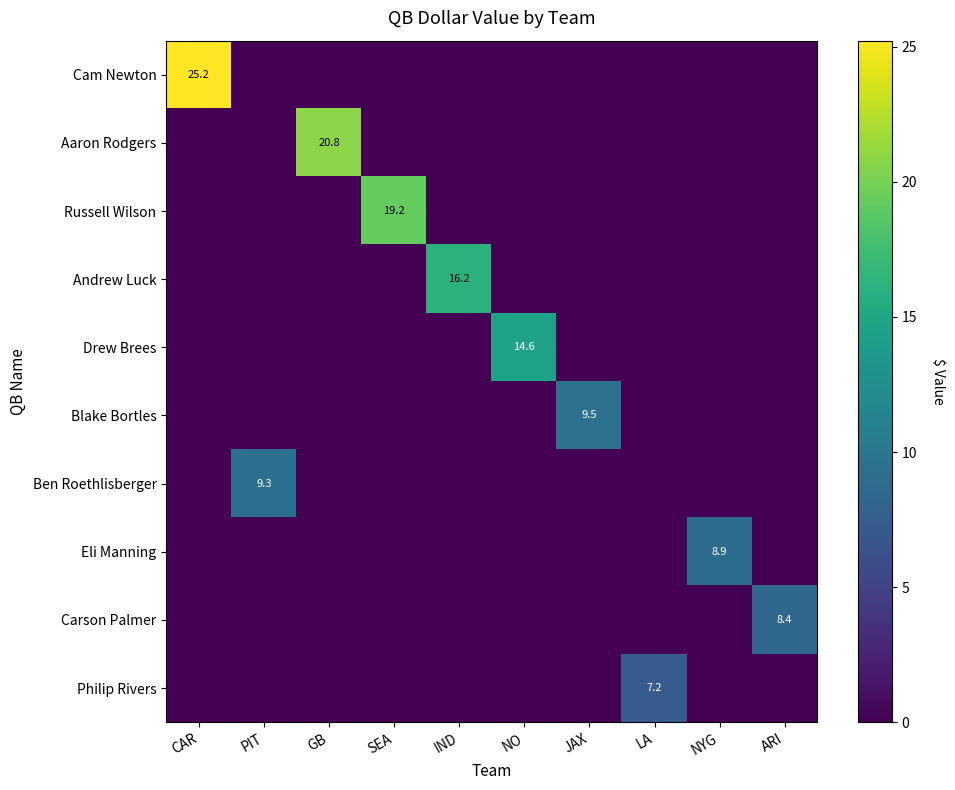

How many values in the Eli Manning series exceed 0?

1